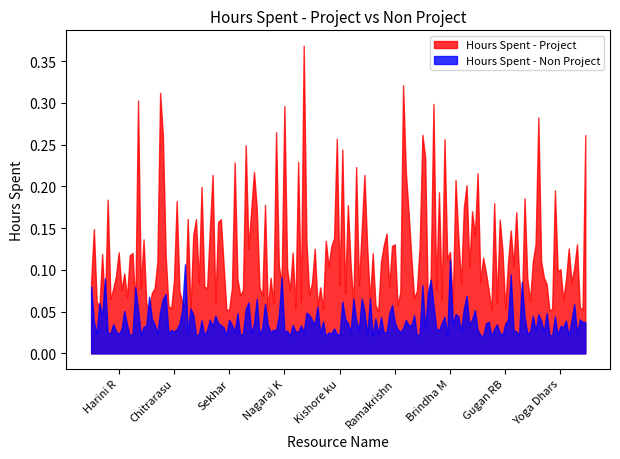

How many lines are shown in the chart?

2